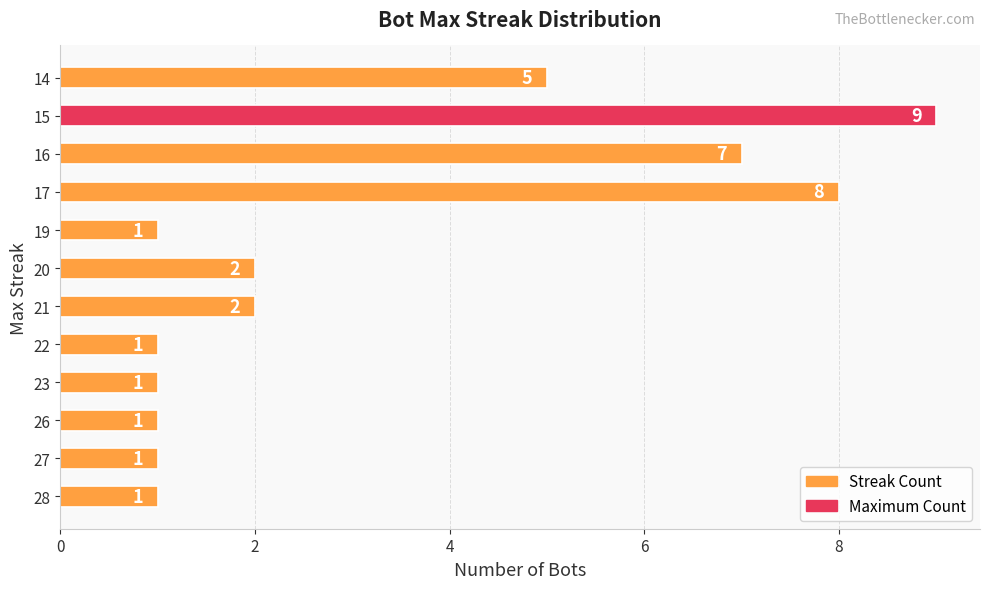

What is the ratio of the value at 20 to the value at 26?

2.0